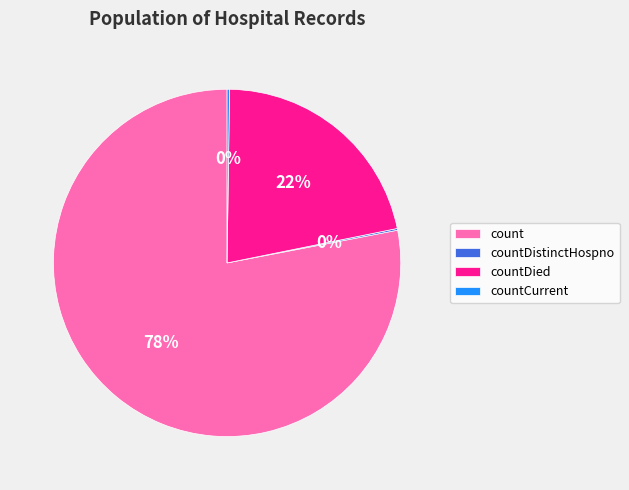

To the nearest percent, what is the difference between the largest and smallest slice percentages?

78%